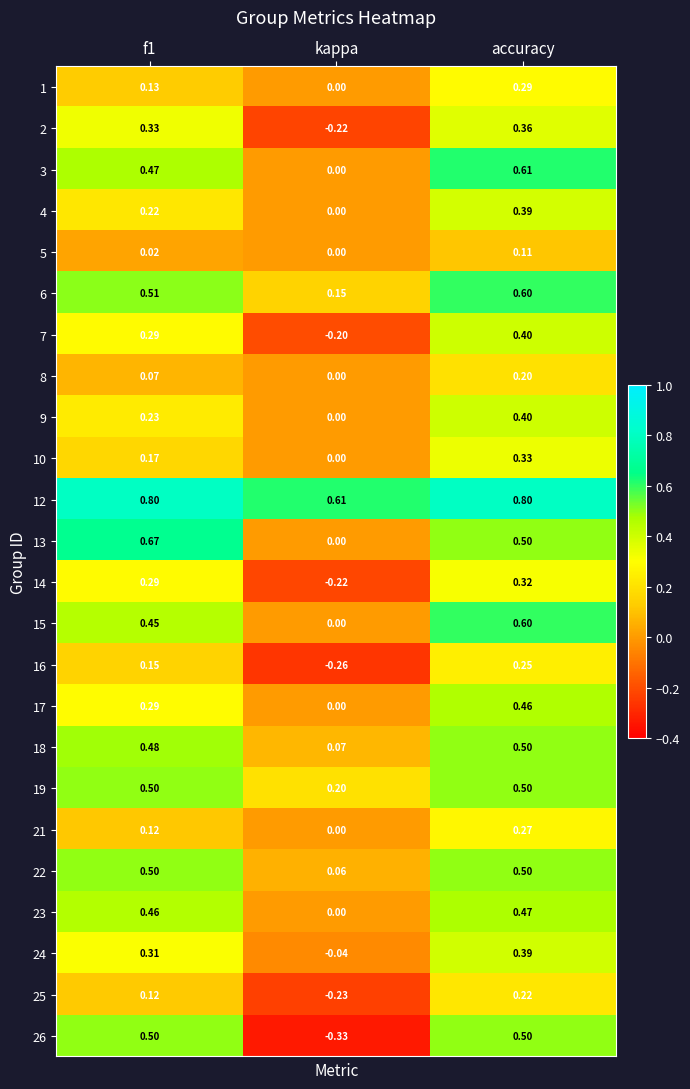

At which category is the sum across all series the highest?

accuracy